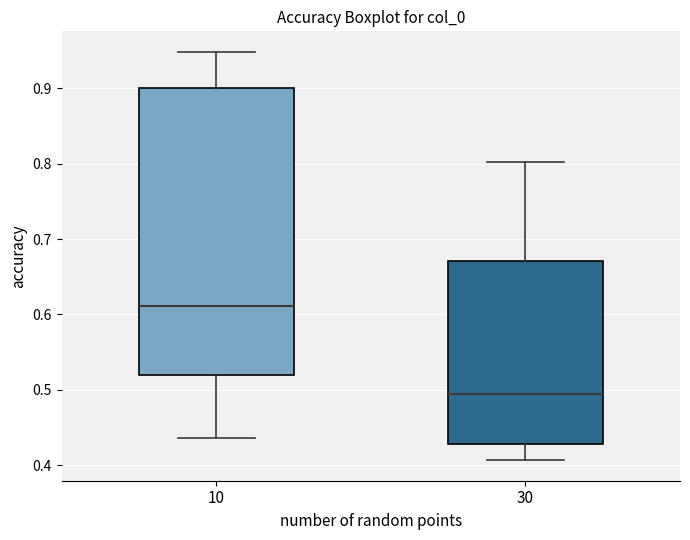

Which box's median line is the highest?

10